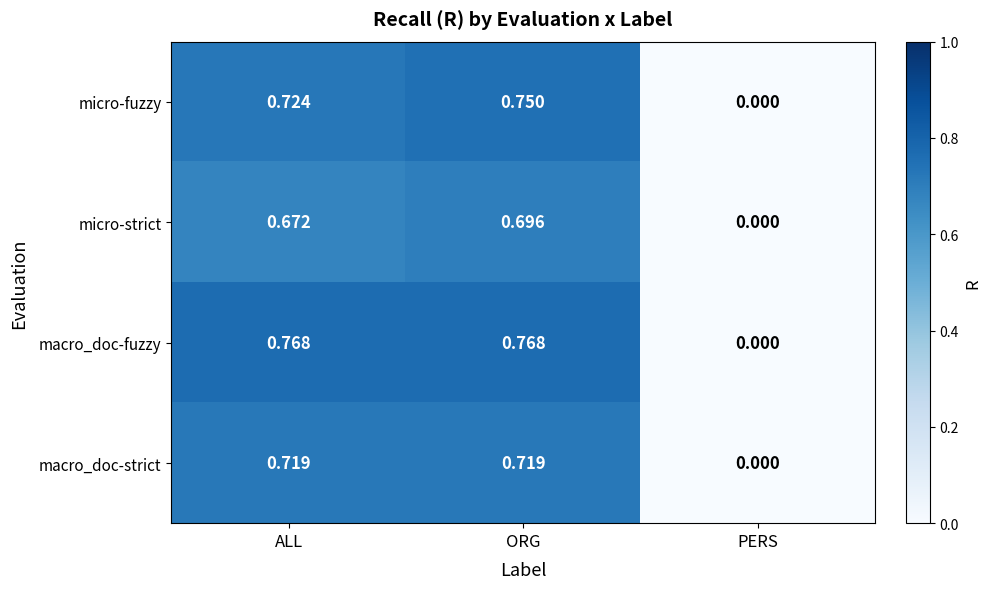

Which category has the highest value in the micro-fuzzy series?

ORG